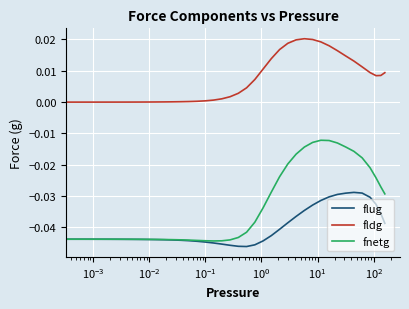

List the series in order of their peak value, highest first.

fldg, fnetg, flug